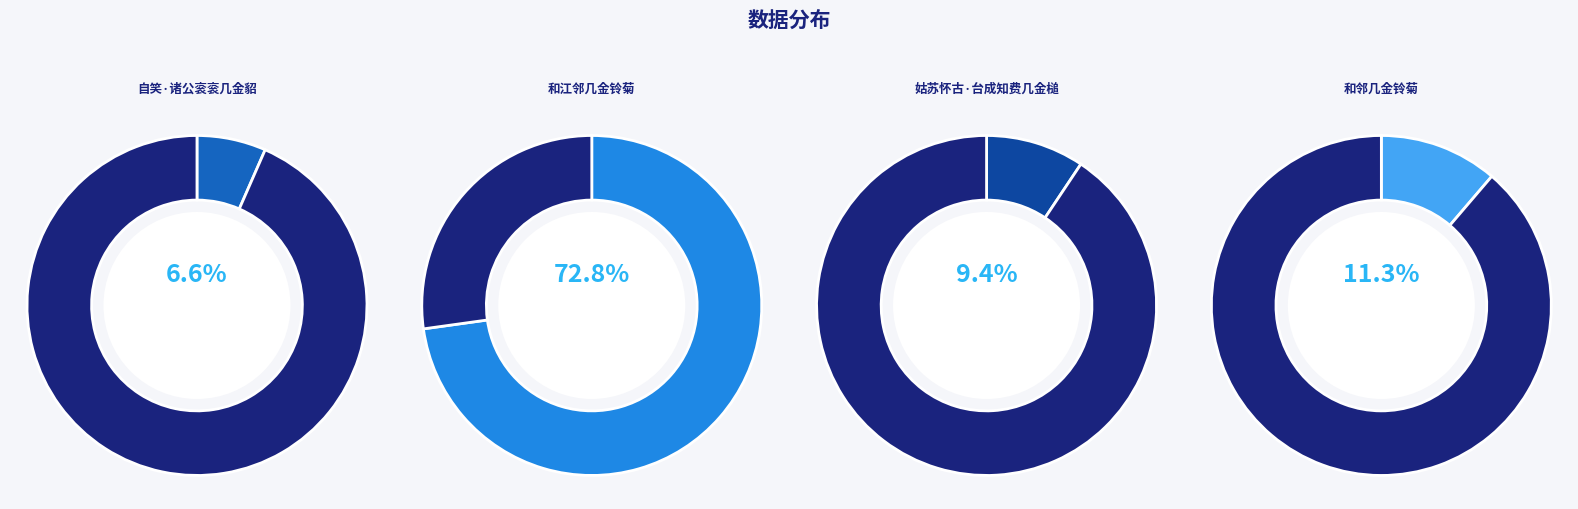

Which category has the smallest portion of the pie?

自笑·诸公衮衮几金貂